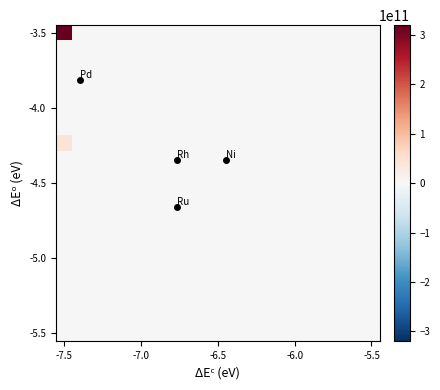

How many data points does each series have?

20